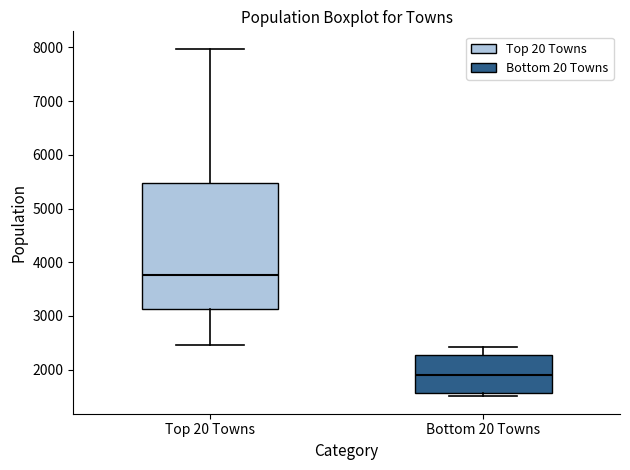

Reading left to right, transcribe this box plot: for each box, give where its median line is, the range the box spans, and where its two whiskers end, as read against the y-axis. The values are not printed on the chart, so give them approximately, as read against the axis.

Top 20 Towns: median 3800, box 3100 to 5500, whiskers 2500 to 8000
Bottom 20 Towns: median 1900, box 1600 to 2300, whiskers 1500 to 2400